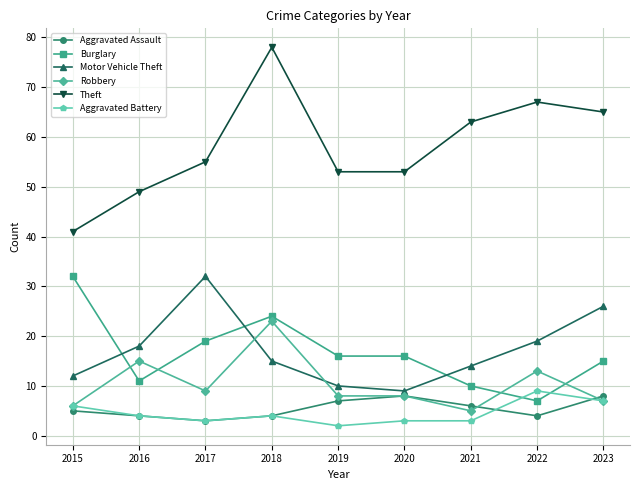

How many lines are shown in the chart?

6